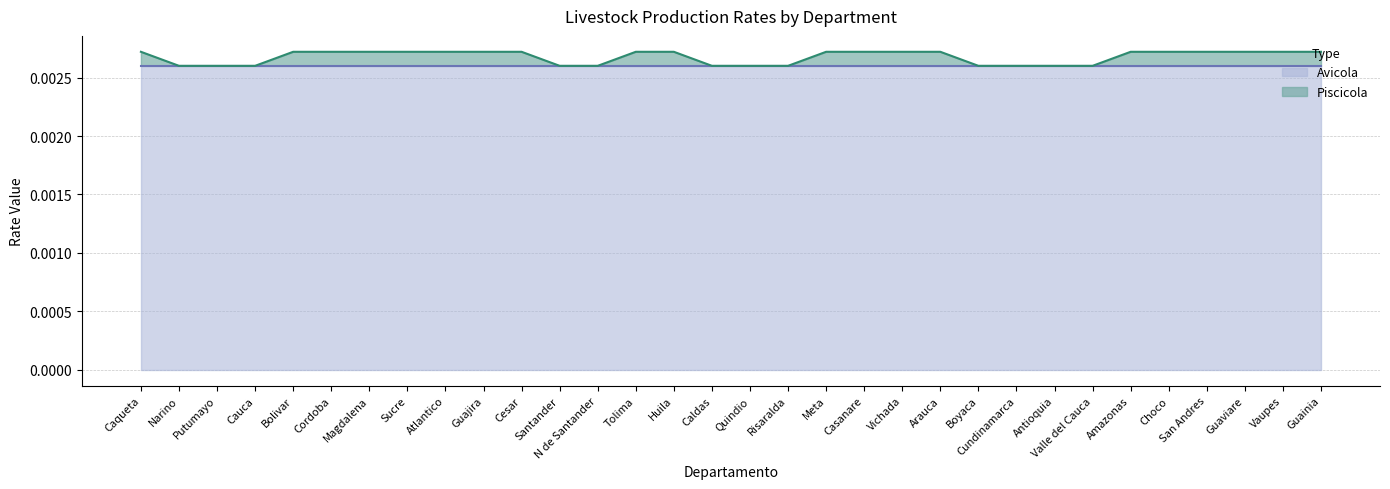

The value at Atlantico is 0.0. True or false?

False